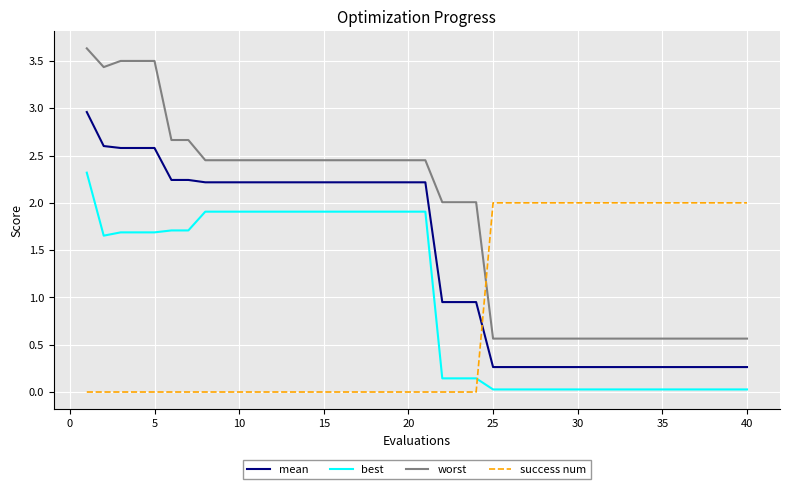

What is the difference between the maximum and minimum values in the best series?

2.3